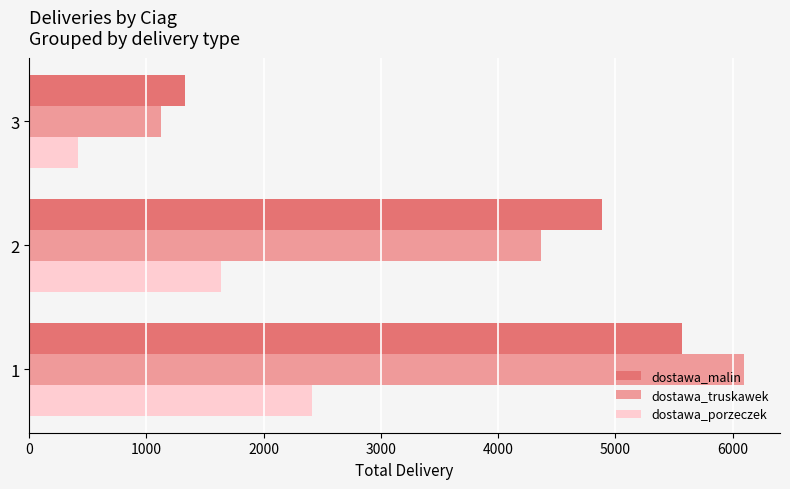

The value of dostawa_truskawek at 2 is 6518. True or false?

False